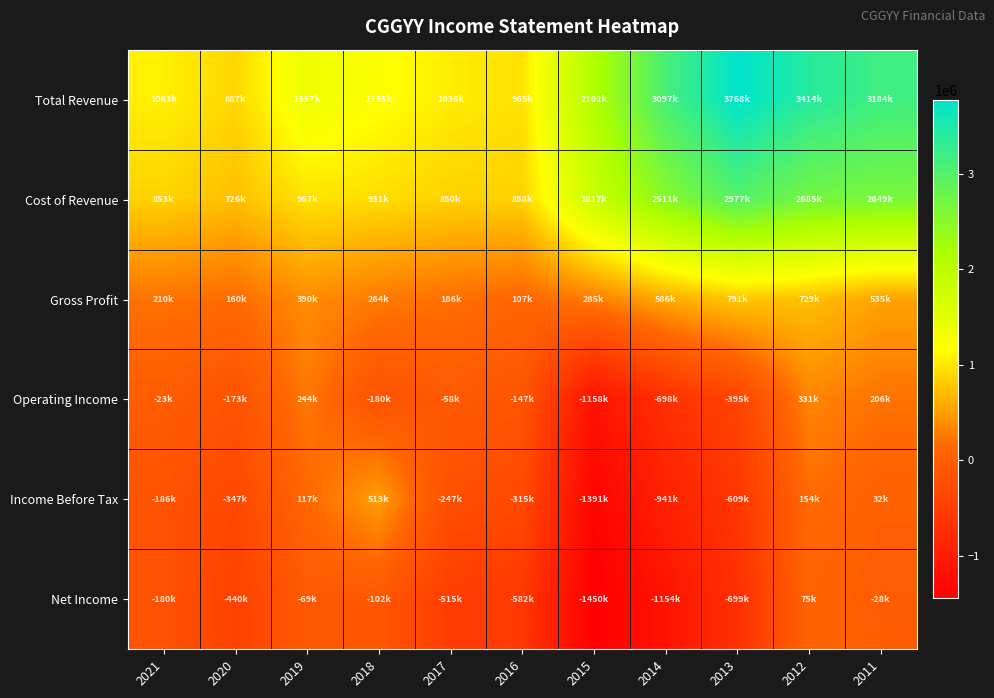

At which category does the chart reach its peak across all series?

2013